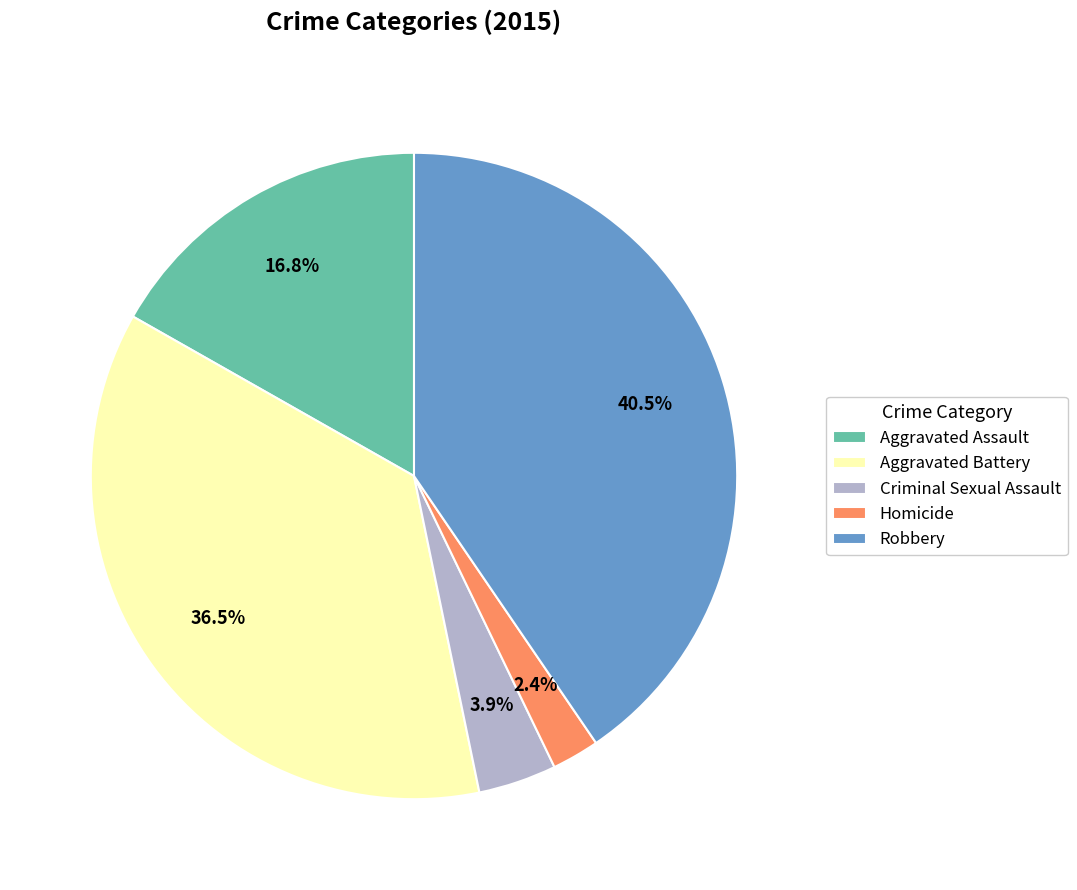

Which has a higher value, Robbery or Aggravated Assault?

Robbery